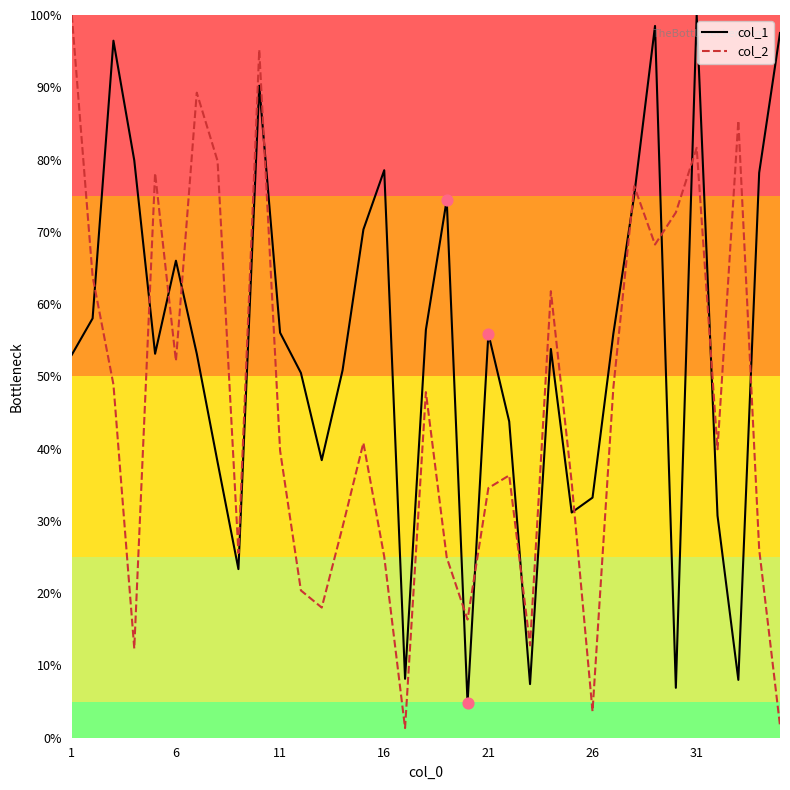

What is the difference between the maximum and minimum values in the col_2 series?

98.7